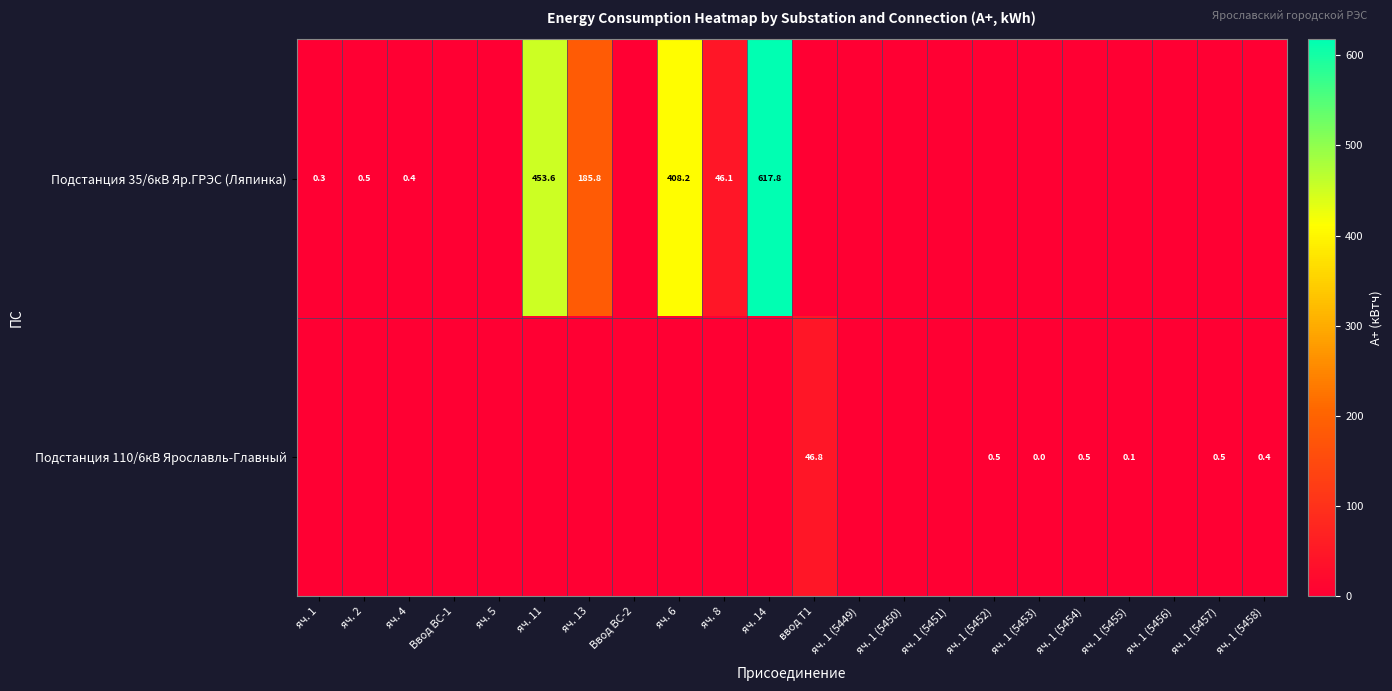

True or false: Подстанция 35/6кВ Яр.ГРЭС (Ляпинка) has a value of 46.1 at яч. 8.

True